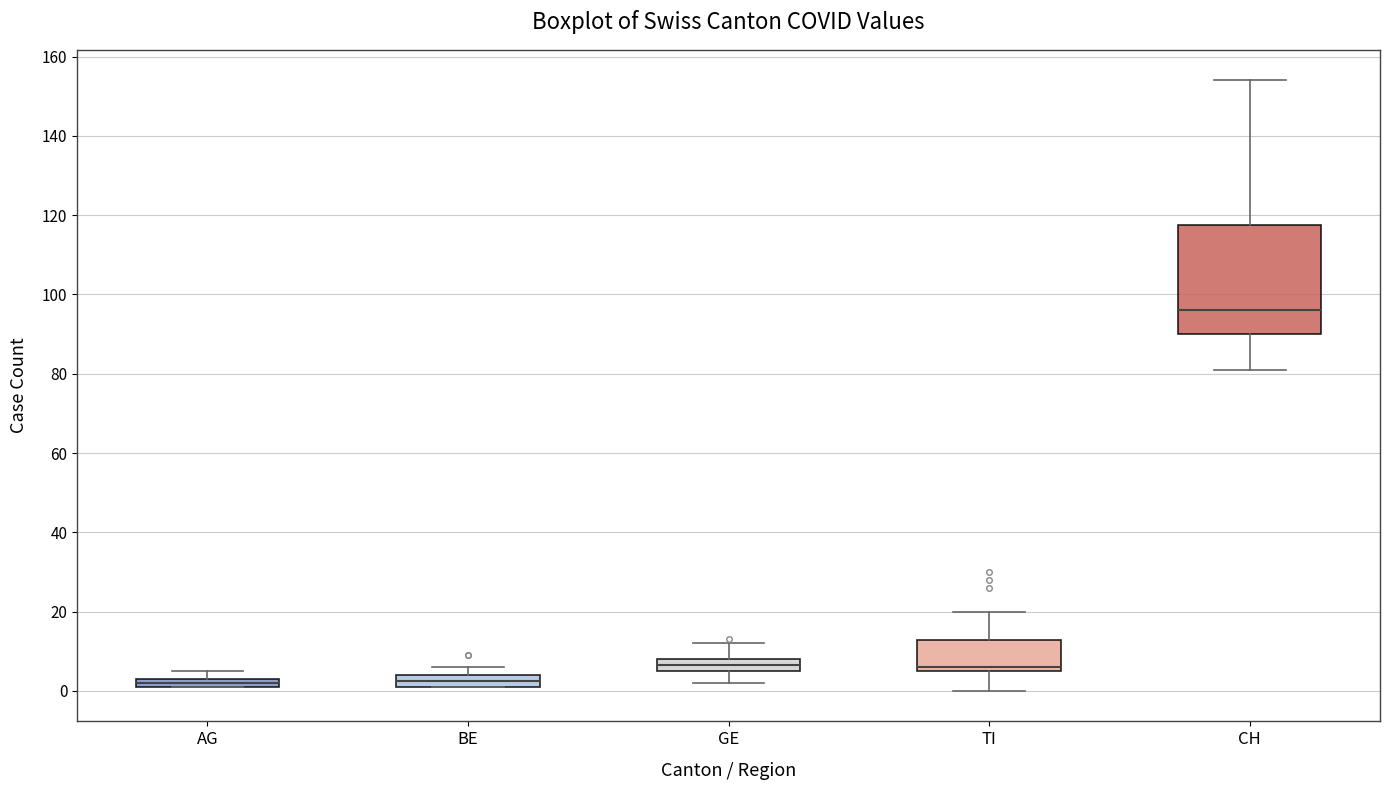

Comparing the boxes themselves (not the whiskers), which one is the tallest?

CH